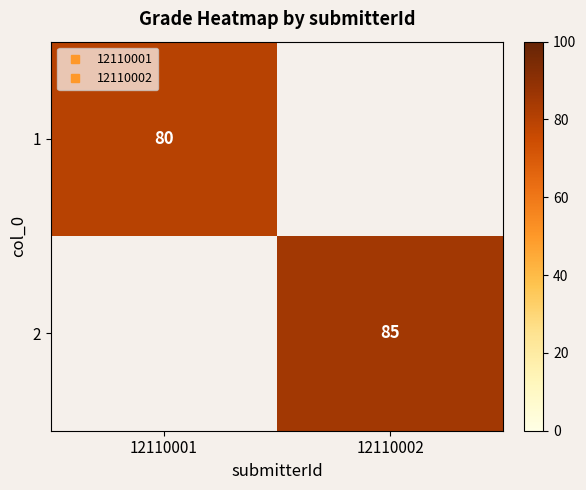

Is it true that 2 equals 85.0 at 12110002?

True